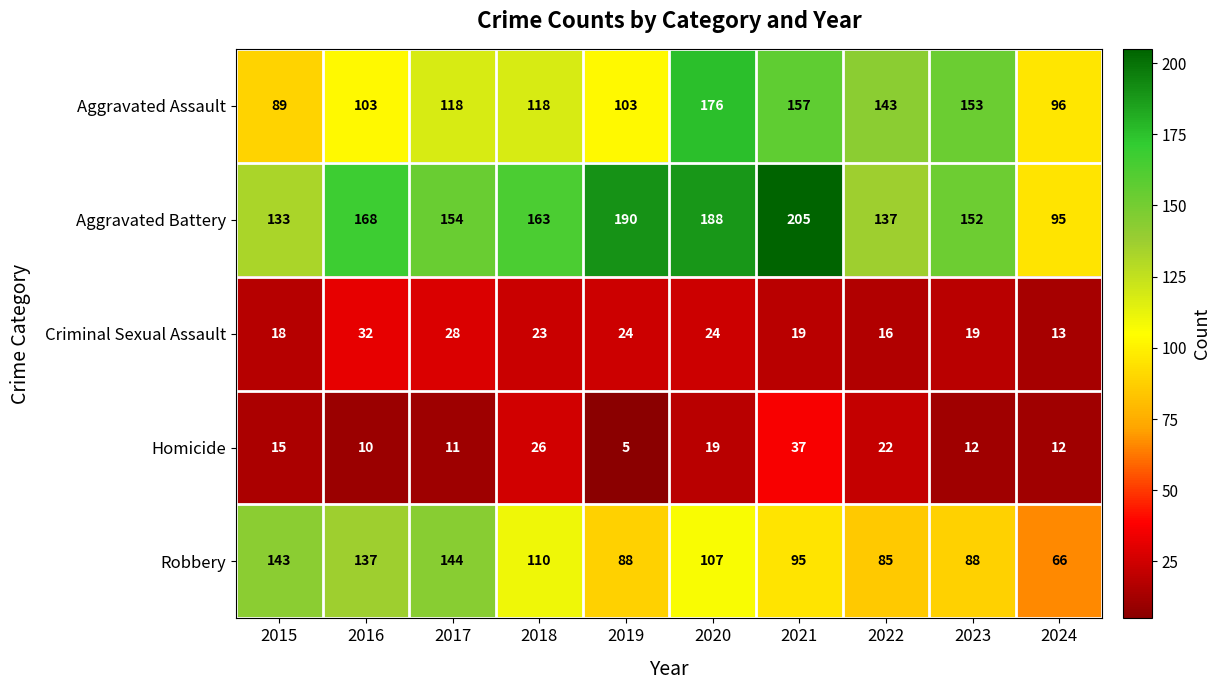

What is the average value of the Homicide series?

17